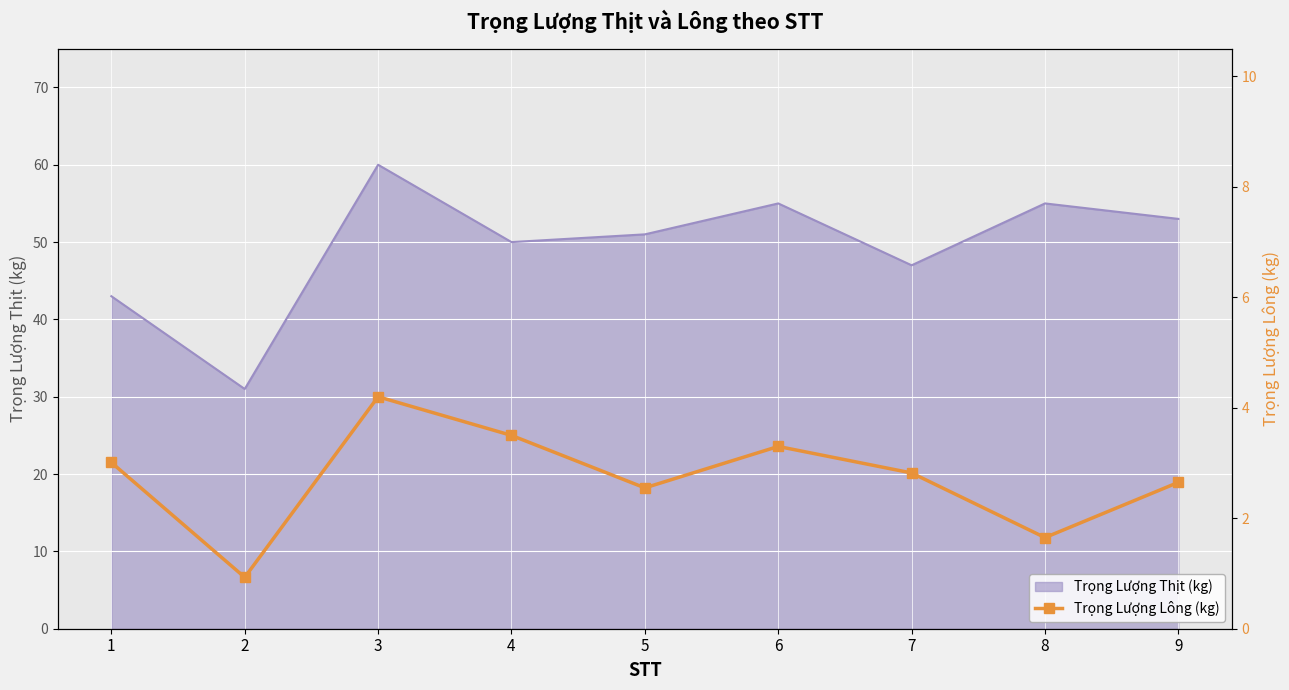

What is the smallest value displayed?

0.9